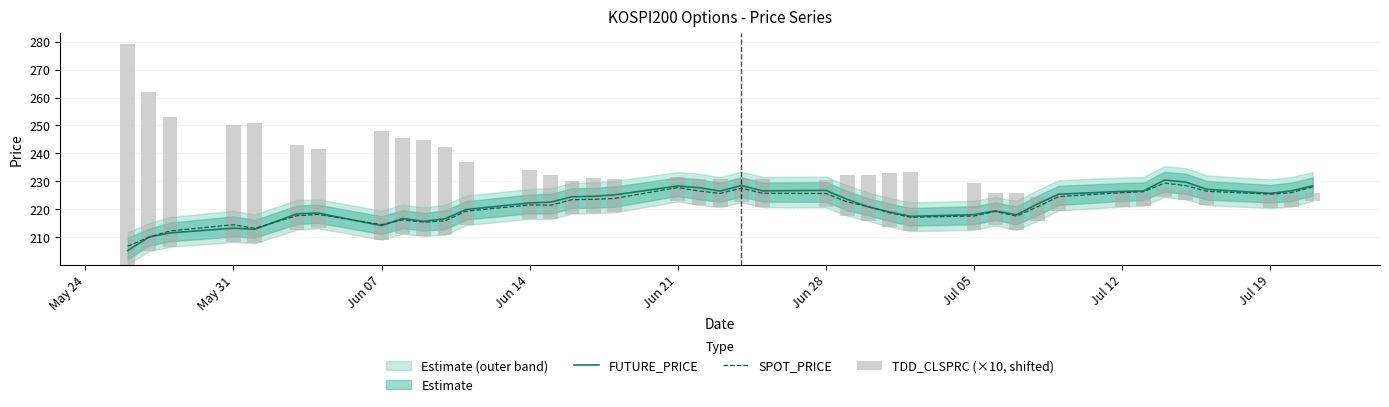

What is the lowest value of the SPOT_PRICE series?

206.6